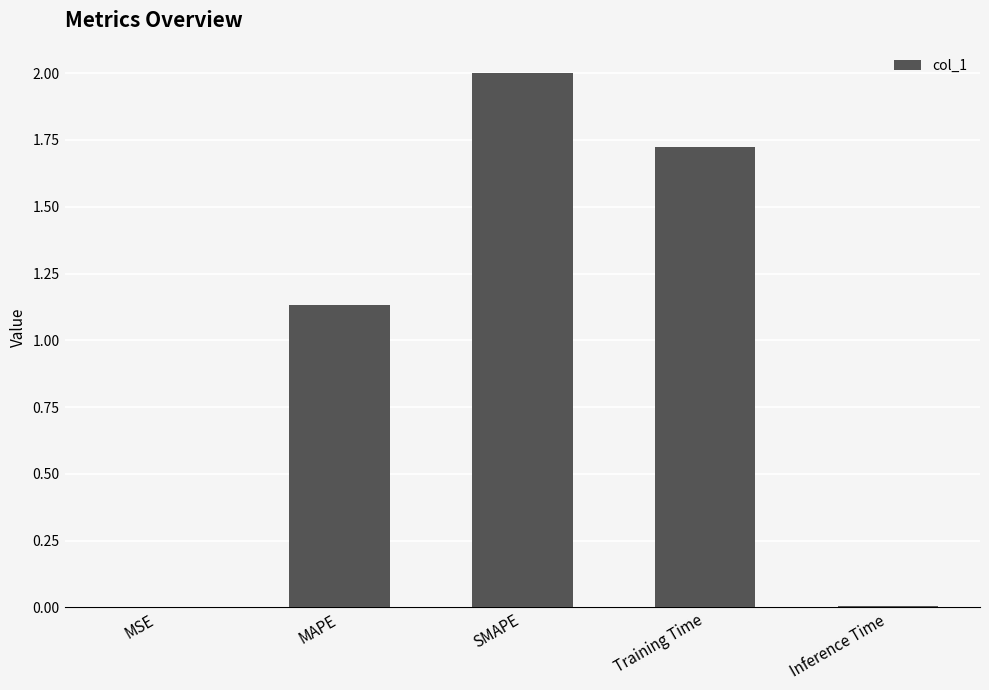

At which label does the data first exceed 1?

MAPE